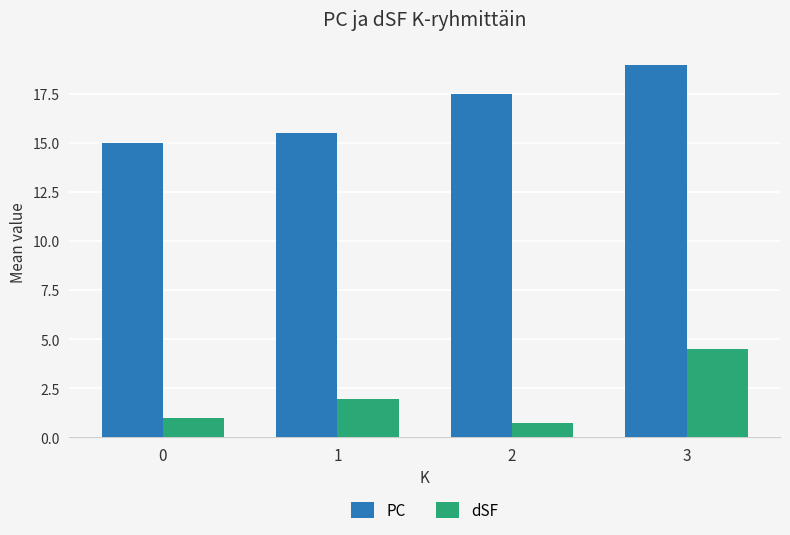

What is the sum of the dSF values at 3 and 0?

5.5